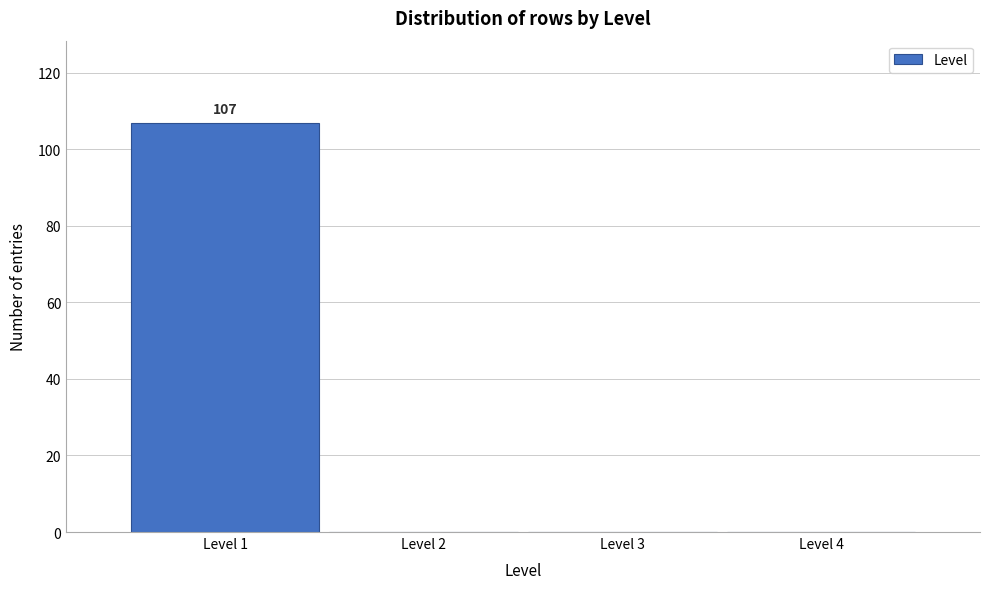

Reading left to right, what are all the values shown in this chart?

Level 1=107	Level 2=0	Level 3=0	Level 4=0